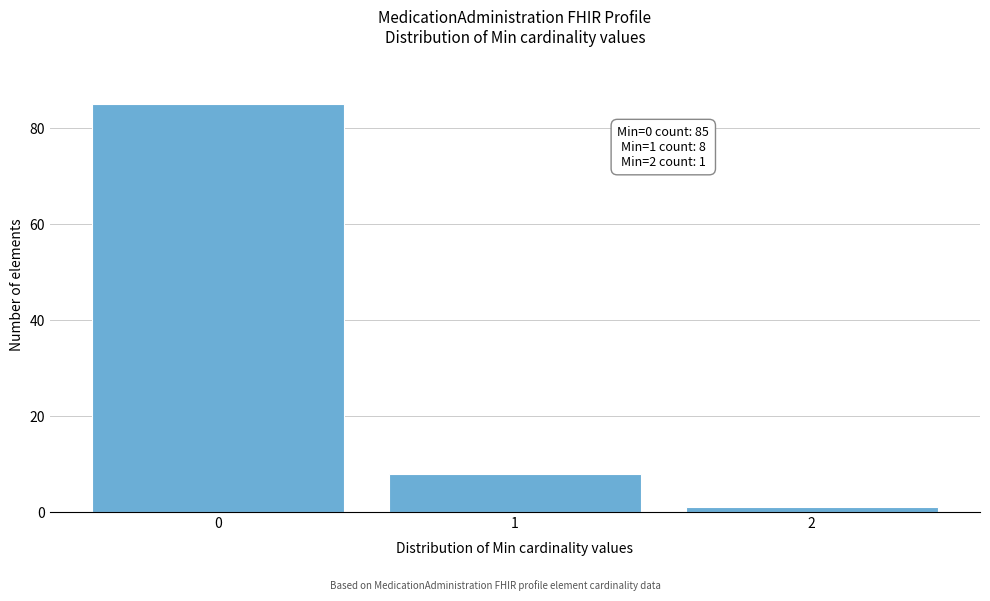

Reading right to left, transcribe all the data shown in this chart.

2=1	1=8	0=85